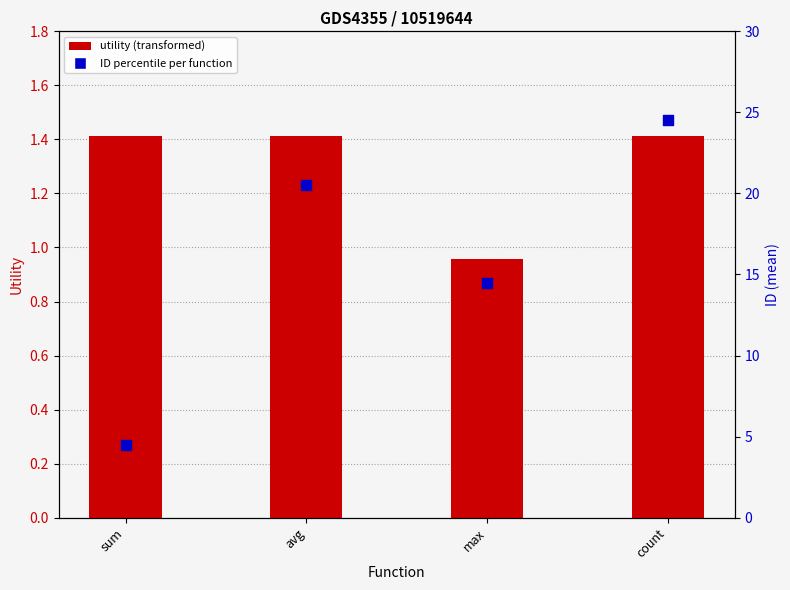

Which series reaches the minimum Y coordinate?

utility (sum/avg/count/max)